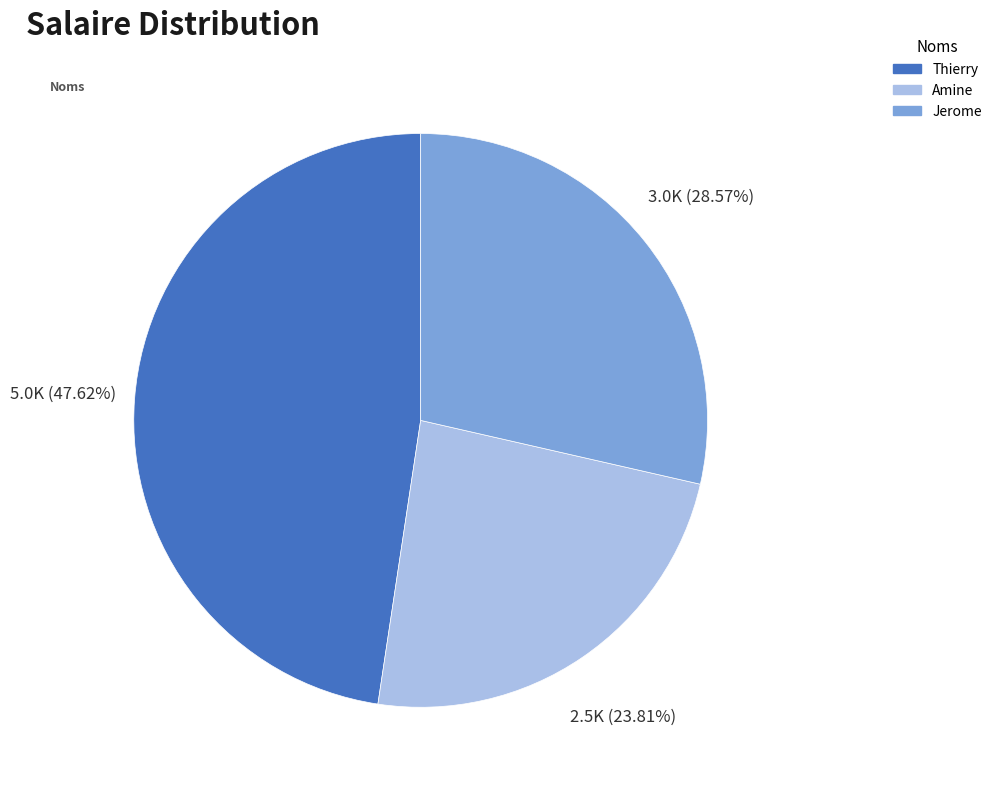

Does any single category account for the majority?

No